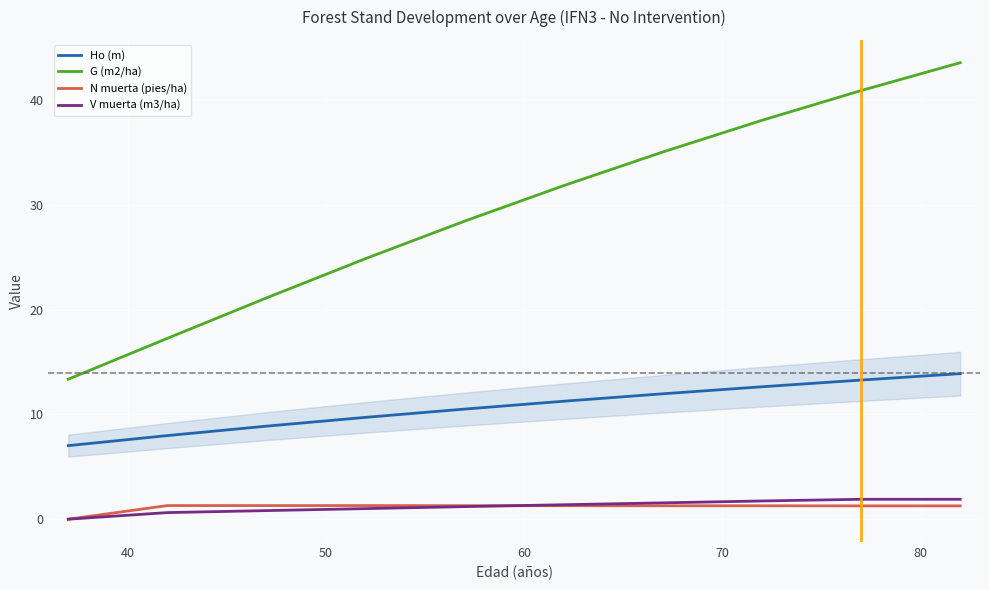

Which series has the largest total across all categories?

G (m2/ha)